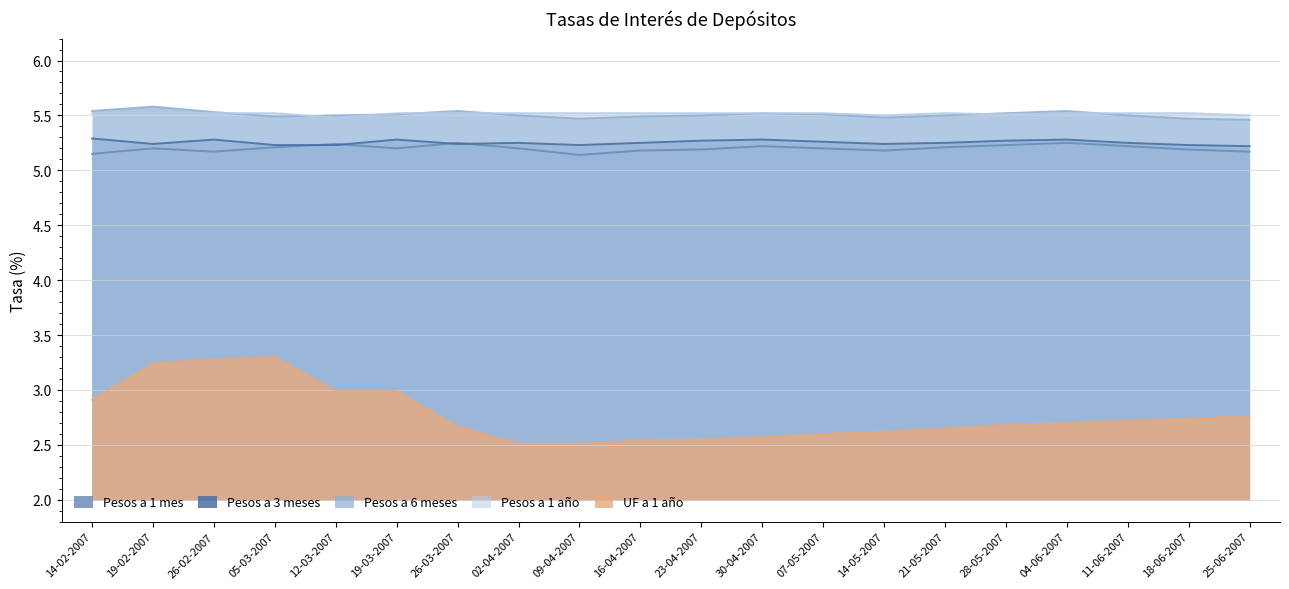

How many lines are shown in the chart?

5